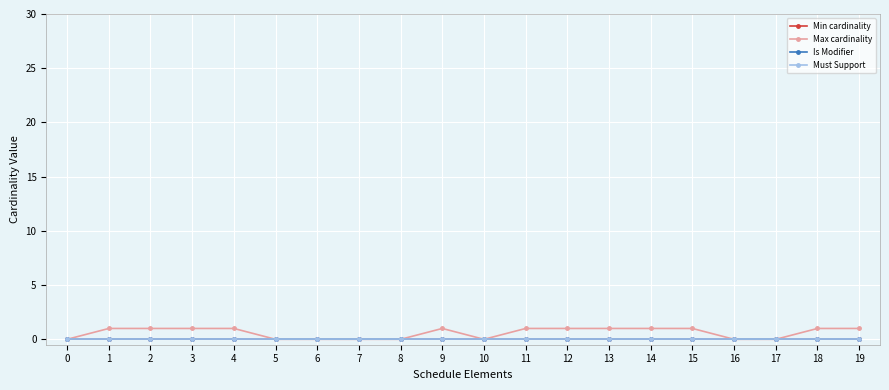

How many lines are shown in the chart?

4